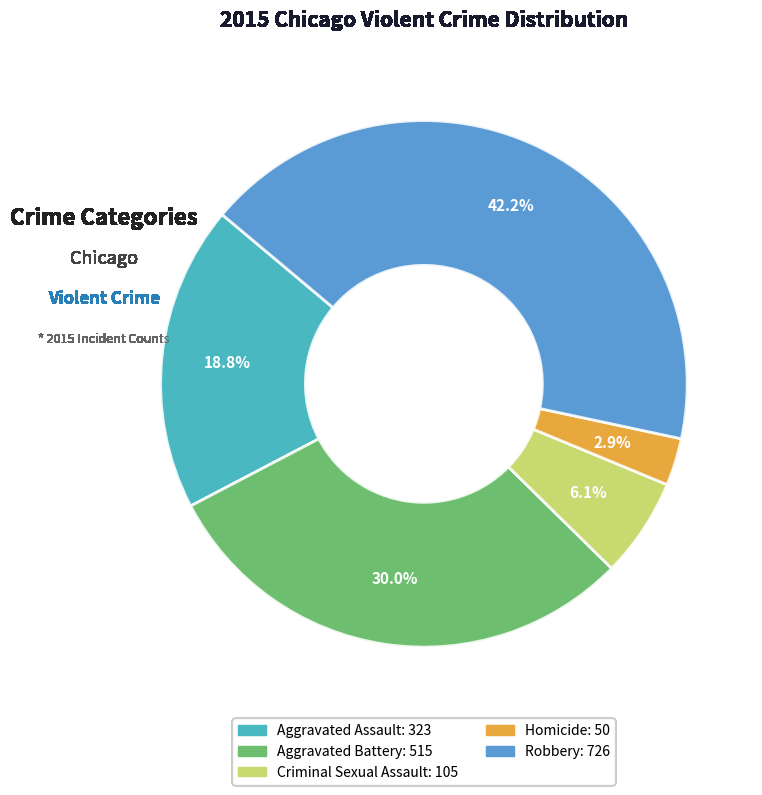

What percentage is the Aggravated Assault slice, to the nearest percent?

19%